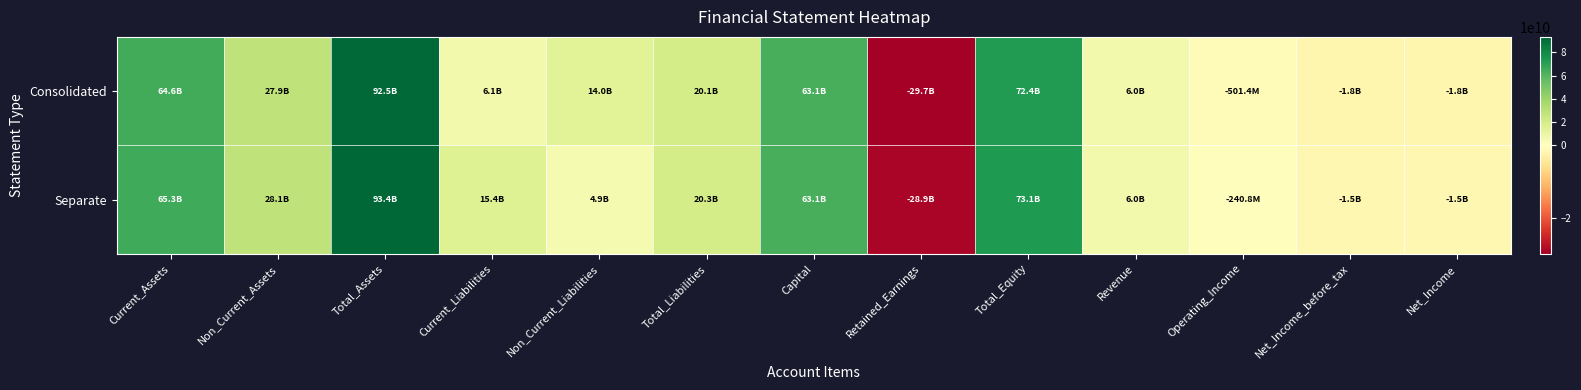

Reading left to right, list all the values displayed in this chart.

Consolidated: Current_Assets=64569768586	Non_Current_Assets=27885655231	Total_Assets=92455423817	Current_Liabilities=6110490358	Non_Current_Liabilities=13989930403	Total_Liabilities=20100420761	Capital=63081840000	Retained_Earnings=-29744138782	Total_Equity=72355003056	Revenue=5963379089	Operating_Income=-501431078	Net_Income_before_tax=-1818030650	Net_Income=-1818030650
Separate: Current_Assets=65328199748	Non_Current_Assets=28066115340	Total_Assets=93394315088	Current_Liabilities=15371766124	Non_Current_Liabilities=4911687013	Total_Liabilities=20283453137	Capital=63081840000	Retained_Earnings=-28936549425	Total_Equity=73110861951	Revenue=5996507119	Operating_Income=-240752111	Net_Income_before_tax=-1541677647	Net_Income=-1541677647